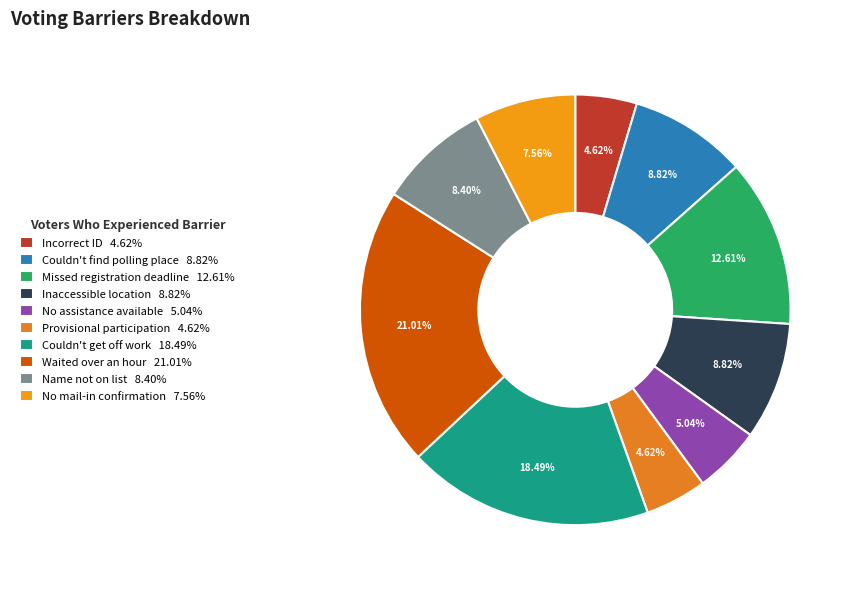

Which category has the smallest portion of the pie?

Incorrect ID